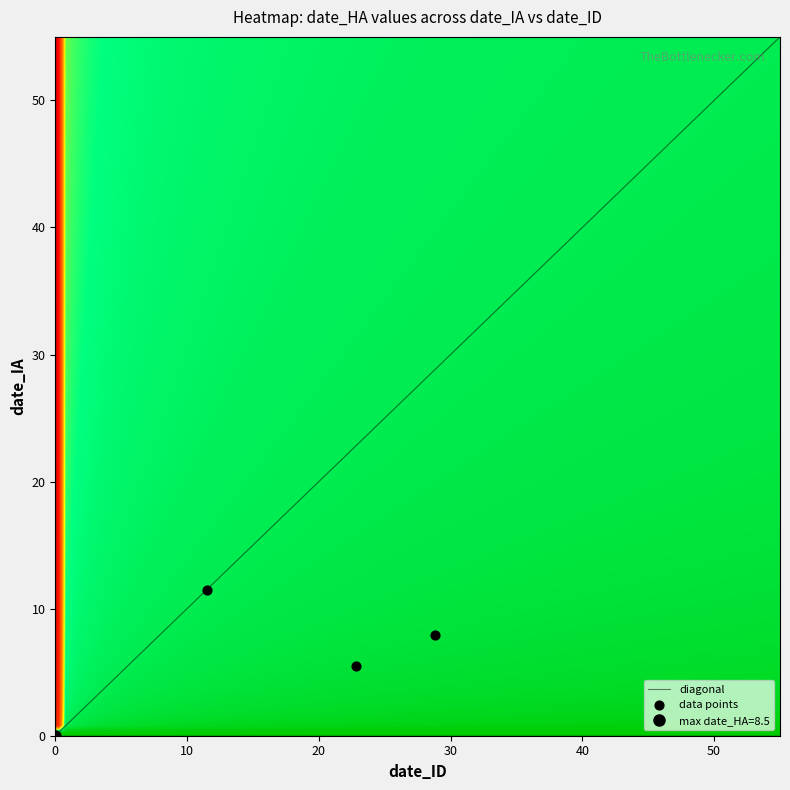

Where is date_ID nearest to the value 14?

33